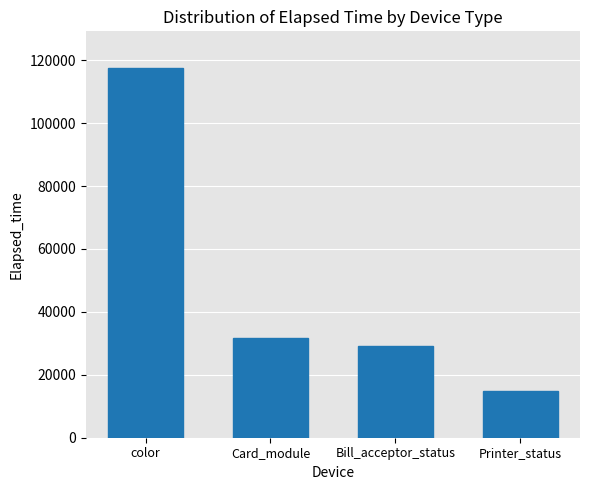

The value at Card_module is 10211. True or false?

False